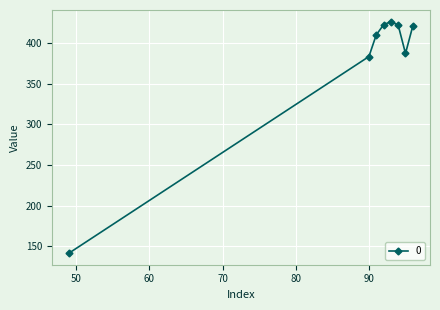

What is the difference between the second highest and second lowest values?

39.0